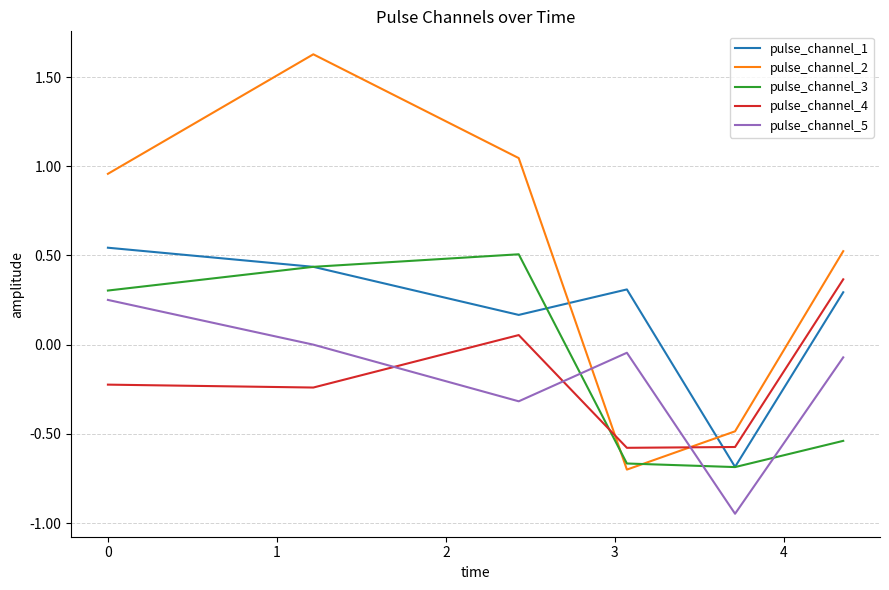

Which series has the largest range (max minus min)?

pulse_channel_2